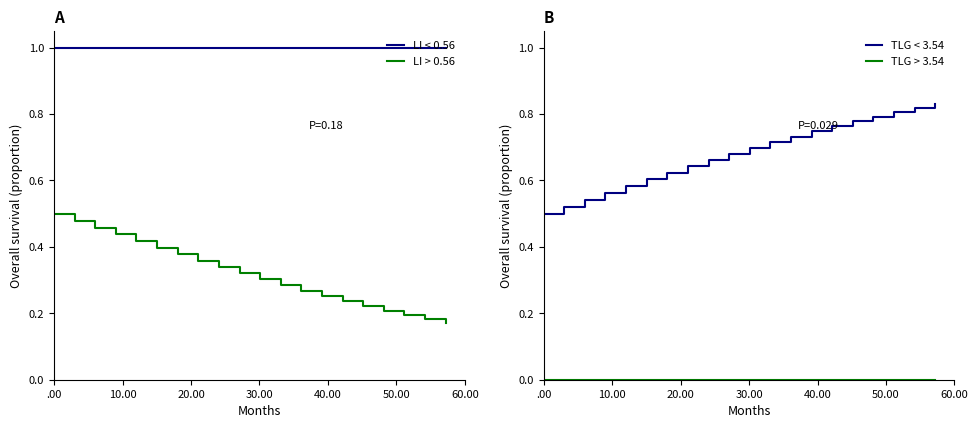

Rank the series by their maximum value, from highest to lowest.

S < 0.56, D < 3.54, C > 0.56, I > 3.54